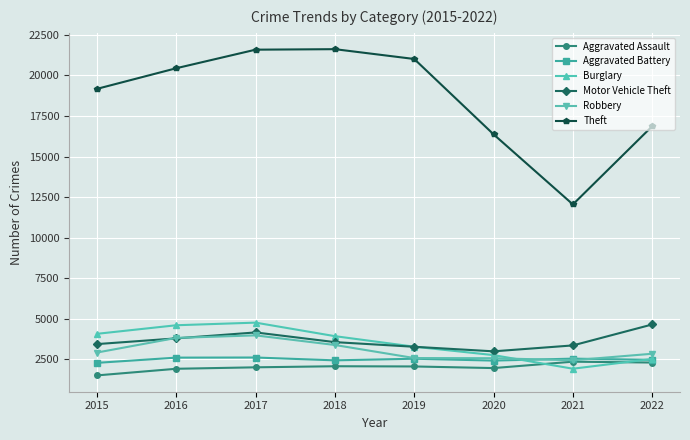

In Theft, how many points are lower than both neighbors (excluding endpoints)?

1